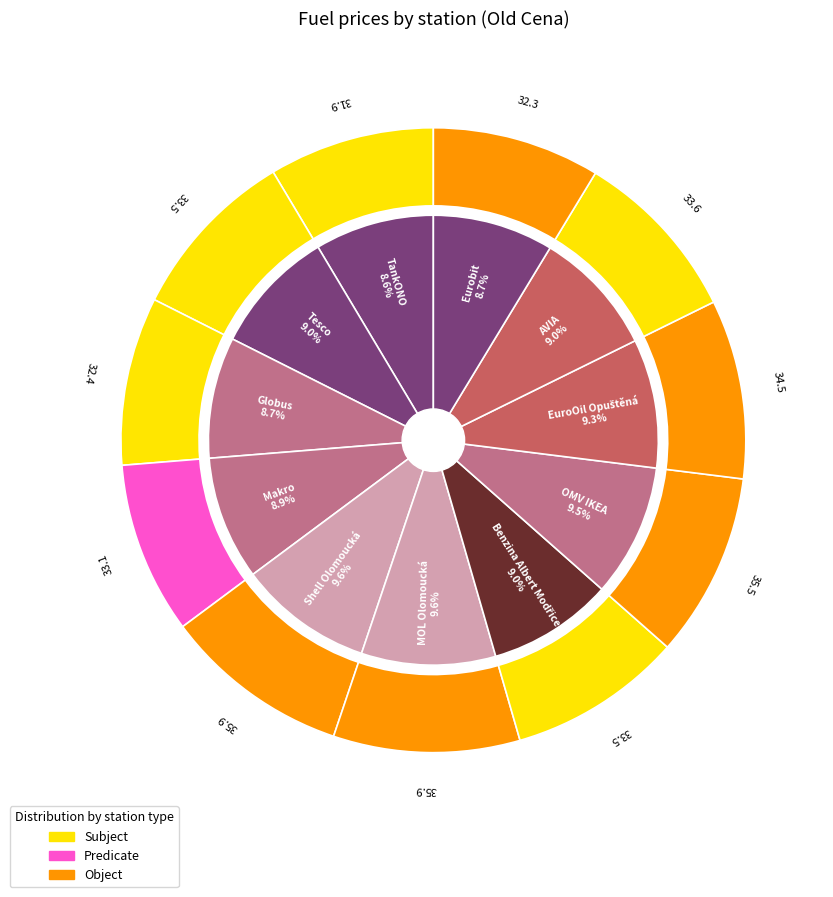

How many segments does this pie chart have?

11